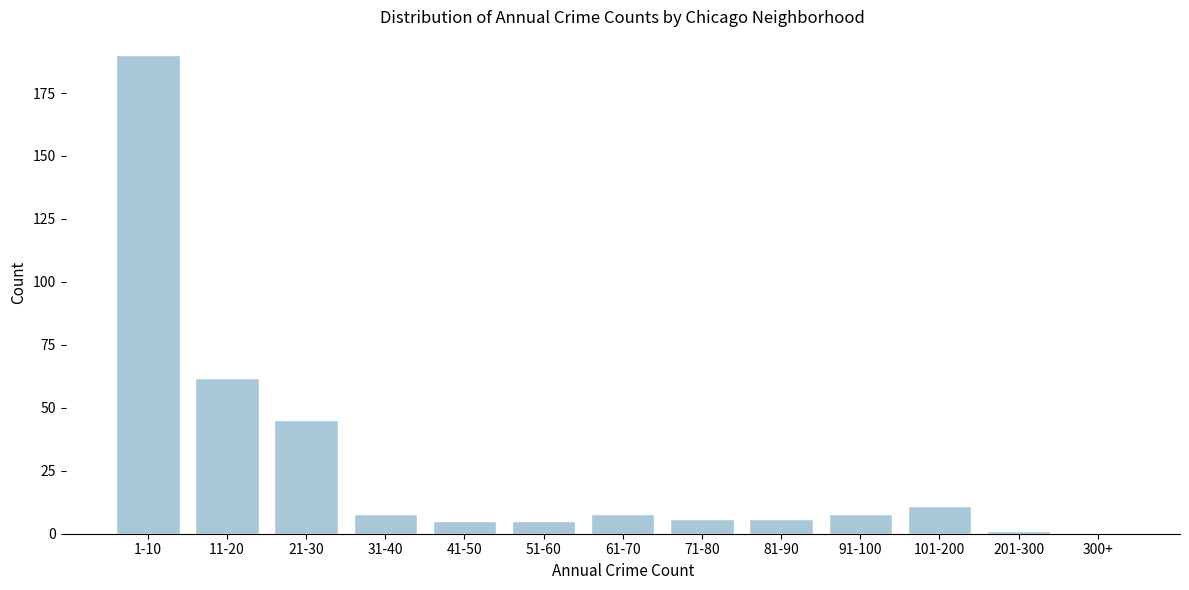

Reading left to right, what are all the values shown in this chart?

1-10=190	11-20=62	21-30=45	31-40=8	41-50=5	51-60=5	61-70=8	71-80=6	81-90=6	91-100=8	101-200=11	201-300=1	300+=0